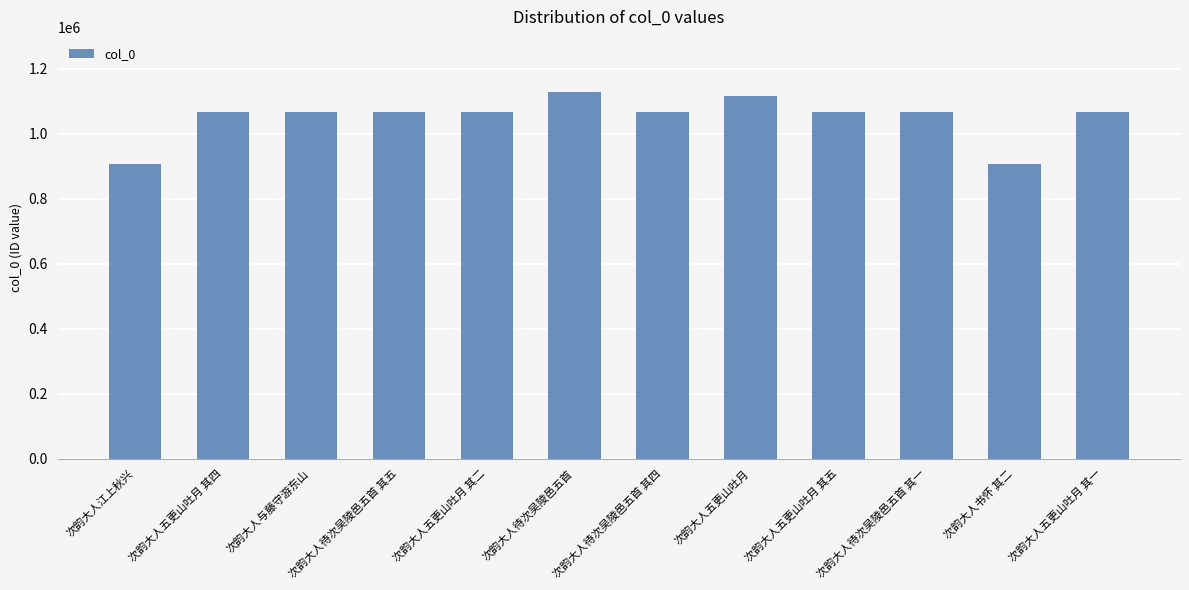

Where does the data first go above 1065803?

次韵大人待次吴陵邑五首 其五